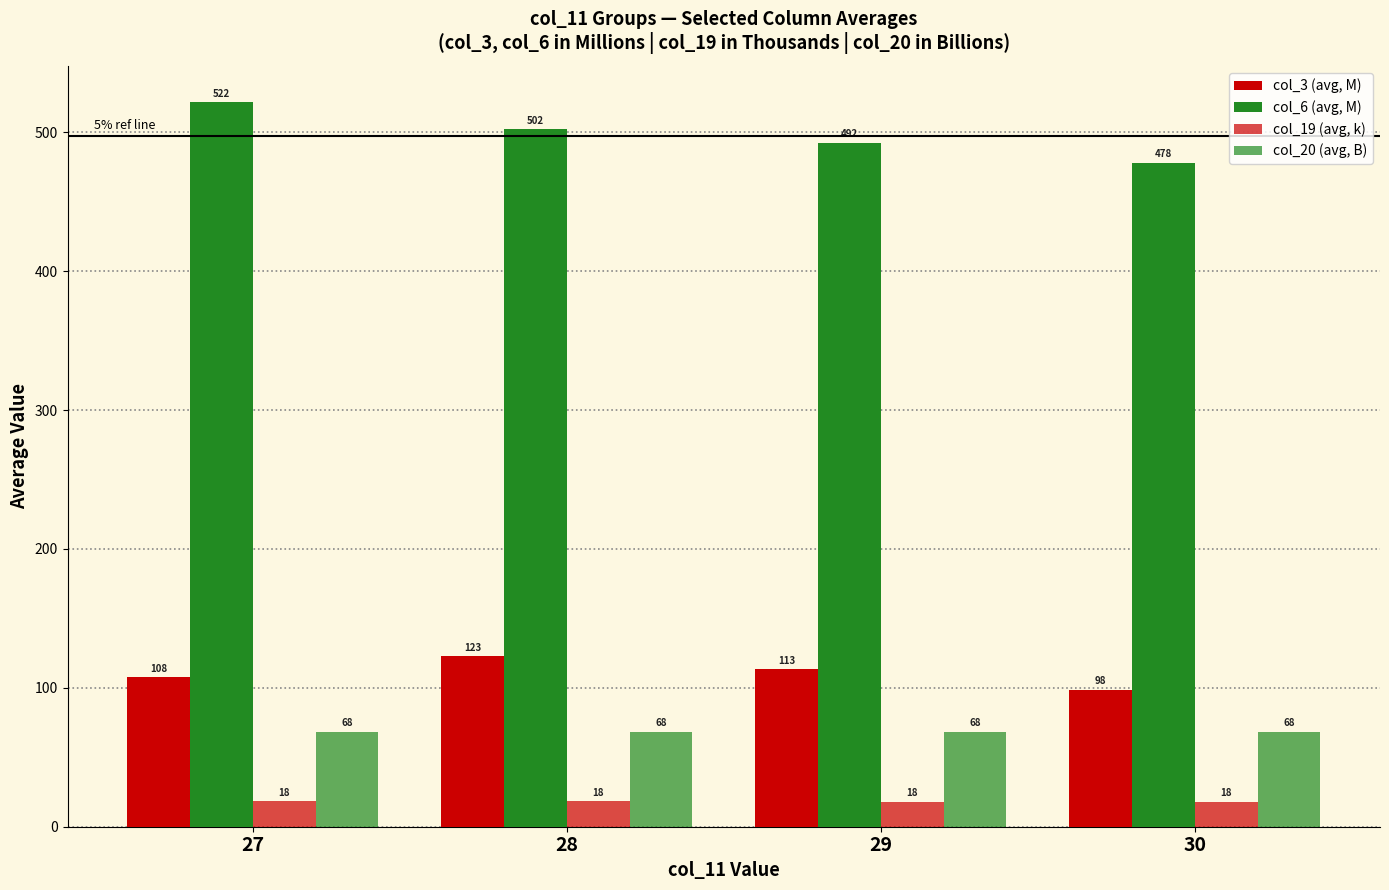

Does the chart contain stacked bars?

No